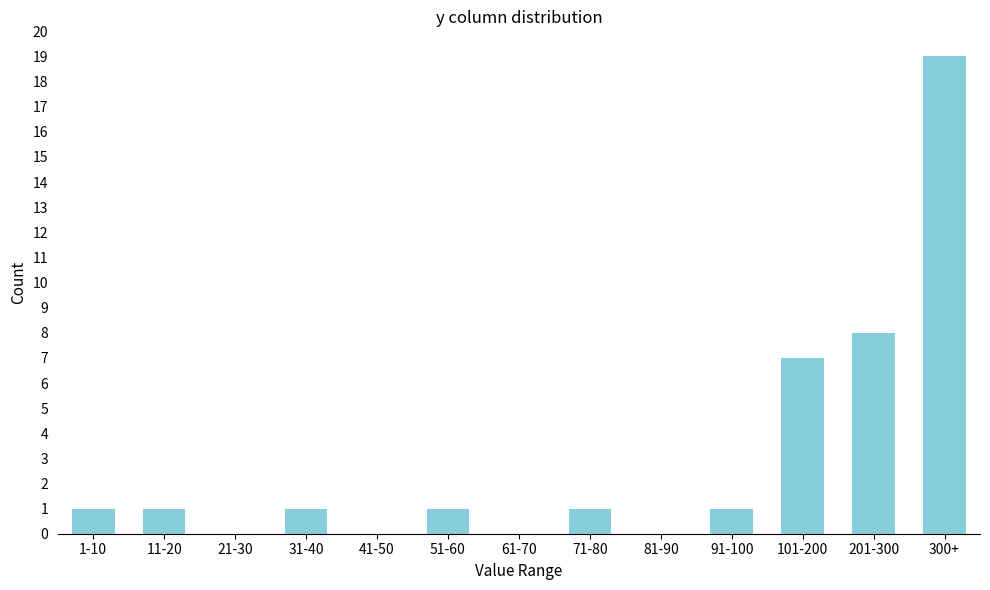

Reading left to right, list all the values displayed in this chart.

1-10=1	11-20=1	21-30=0	31-40=1	41-50=0	51-60=1	61-70=0	71-80=1	81-90=0	91-100=1	101-200=7	201-300=8	300+=19